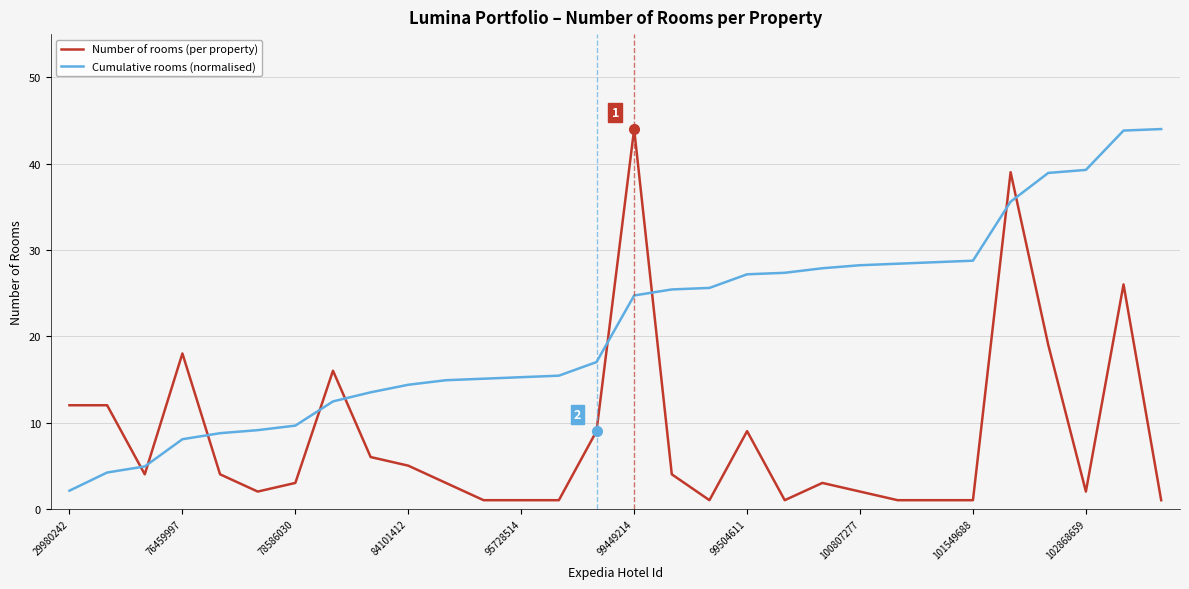

Which series has the widest spread of values?

Number of rooms (per property)